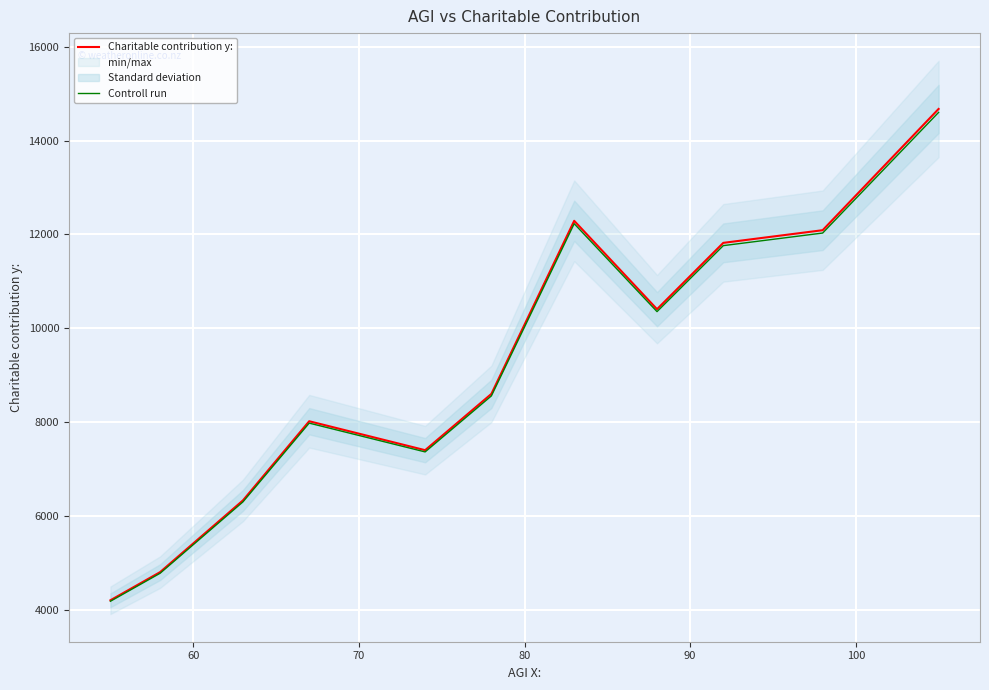

What is the minimum value for Charitable contribution y:?

4200.0